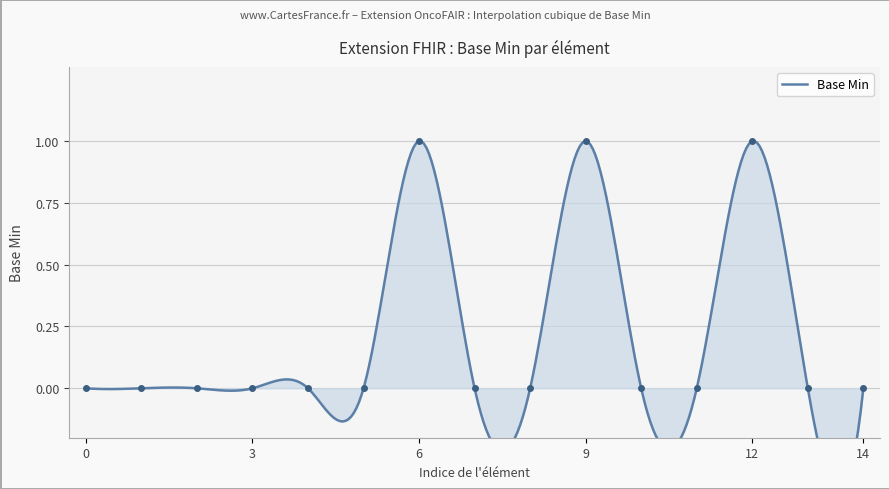

How many interior local peaks (higher than both neighbors) does the data have?

3